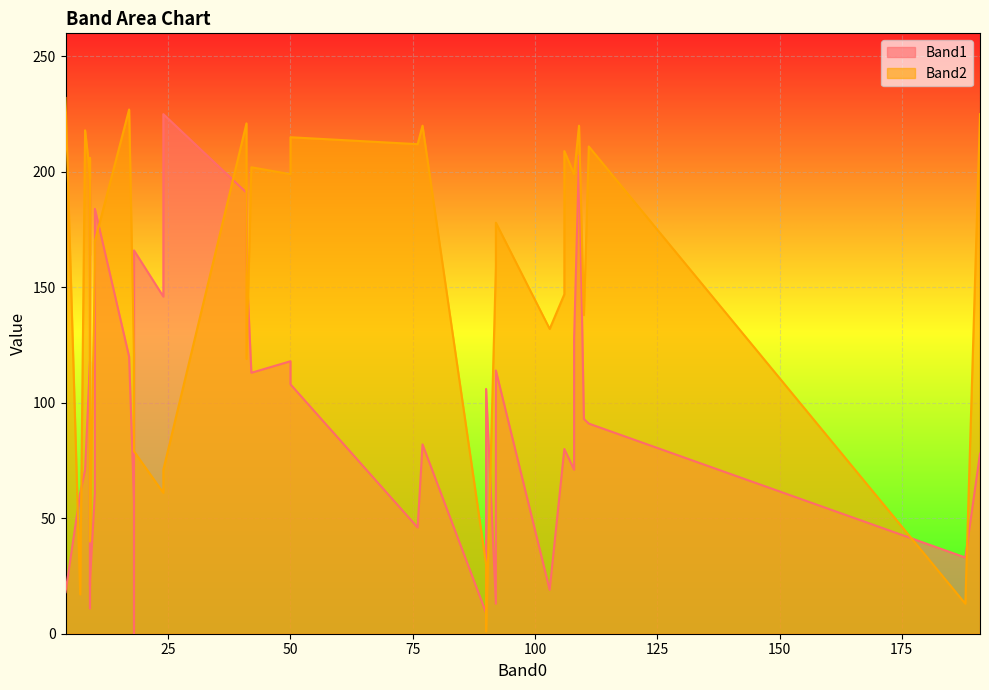

True or false: Band1 has a value of 309 at 109.

False